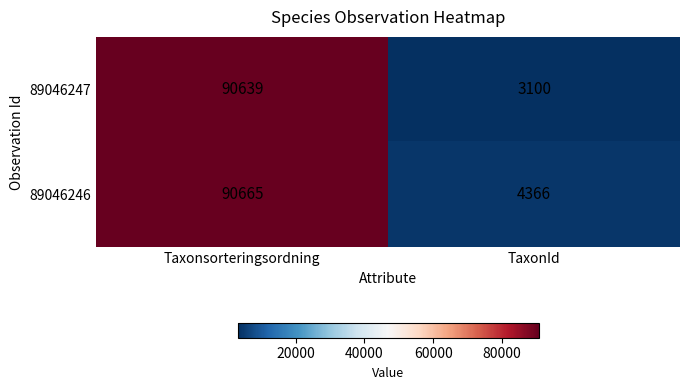

What is the sum of all 89046246 values?

95031